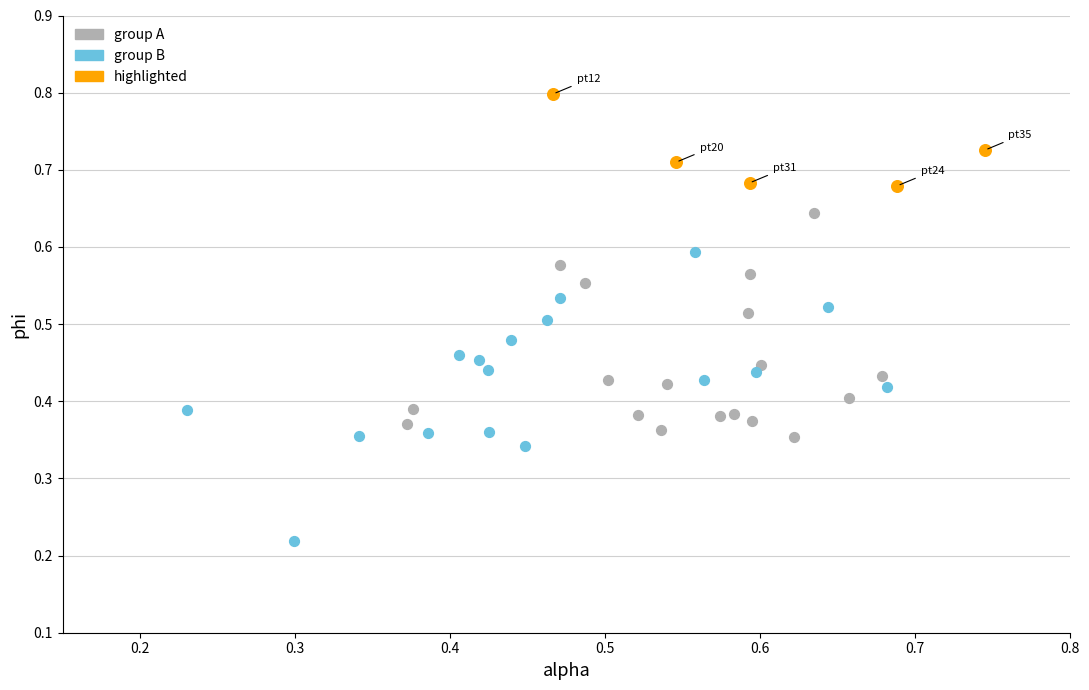

Which series has the largest Y range (max minus min)?

group B